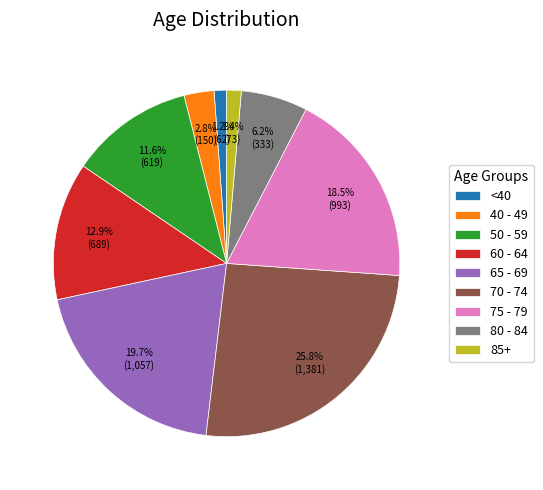

What portion of the pie excludes 40 - 49?

97.2%